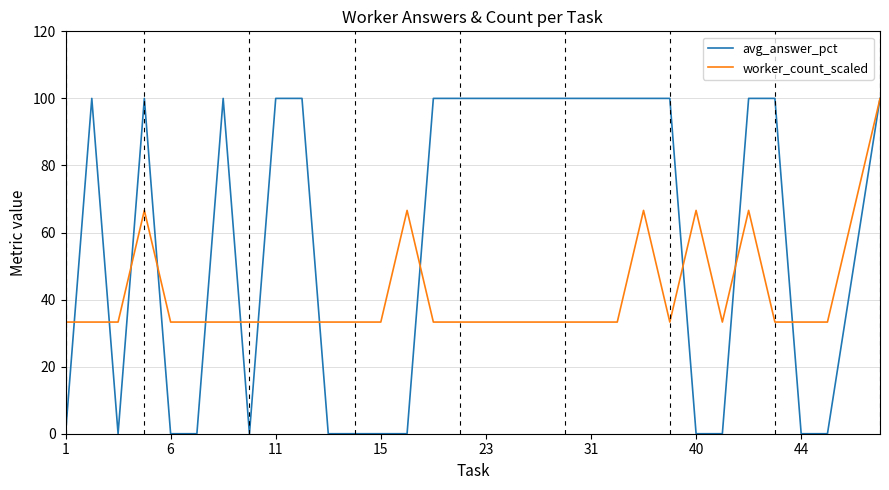

How many lines are shown in the chart?

2